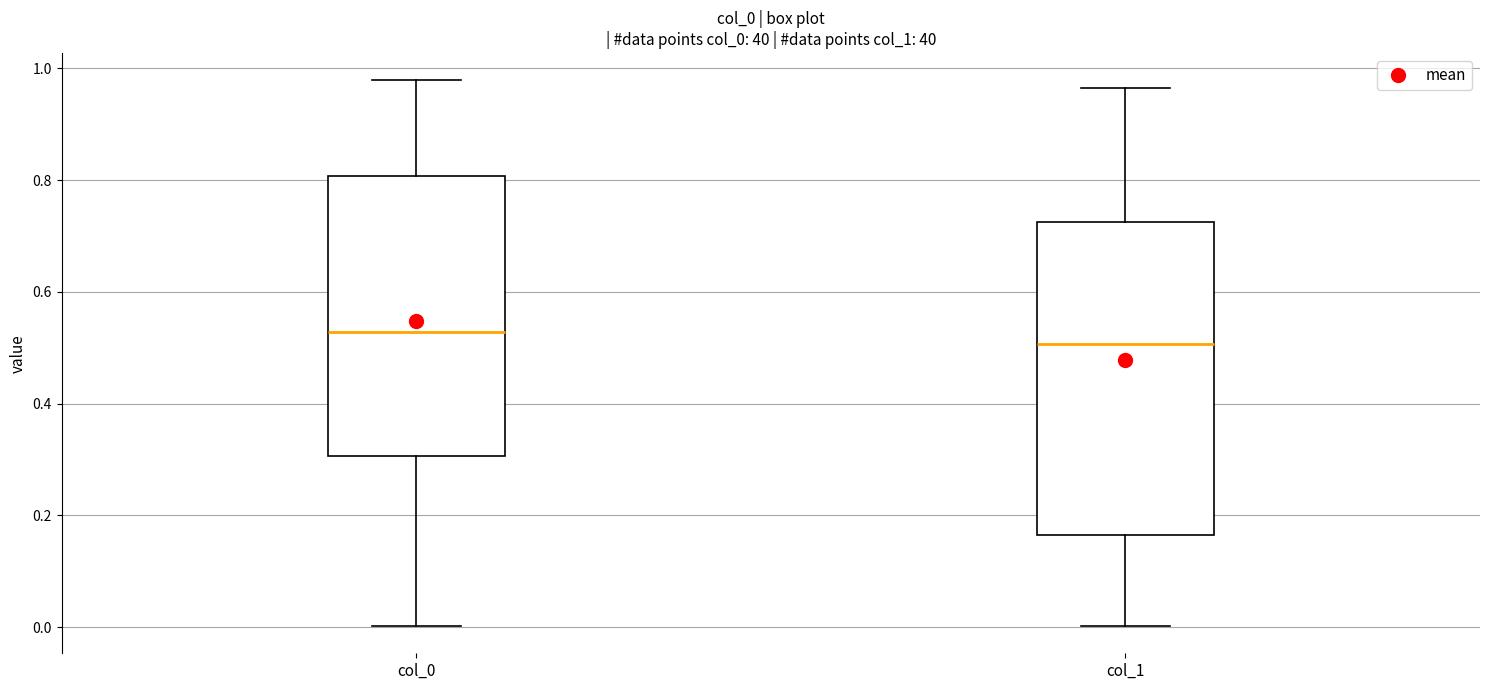

Which box's median line is the lowest?

col_1